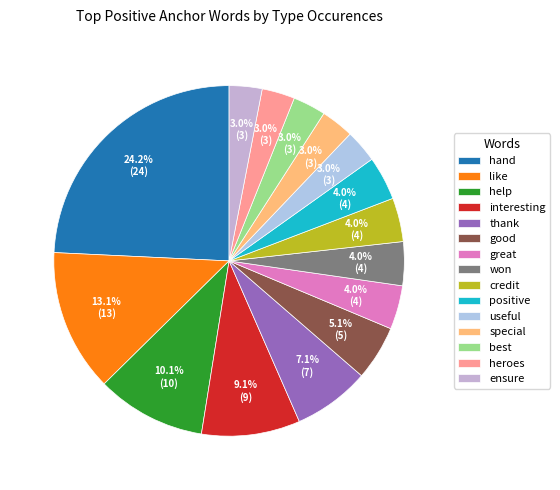

Combined, what portion of the pie is hand and heroes?

27.3%